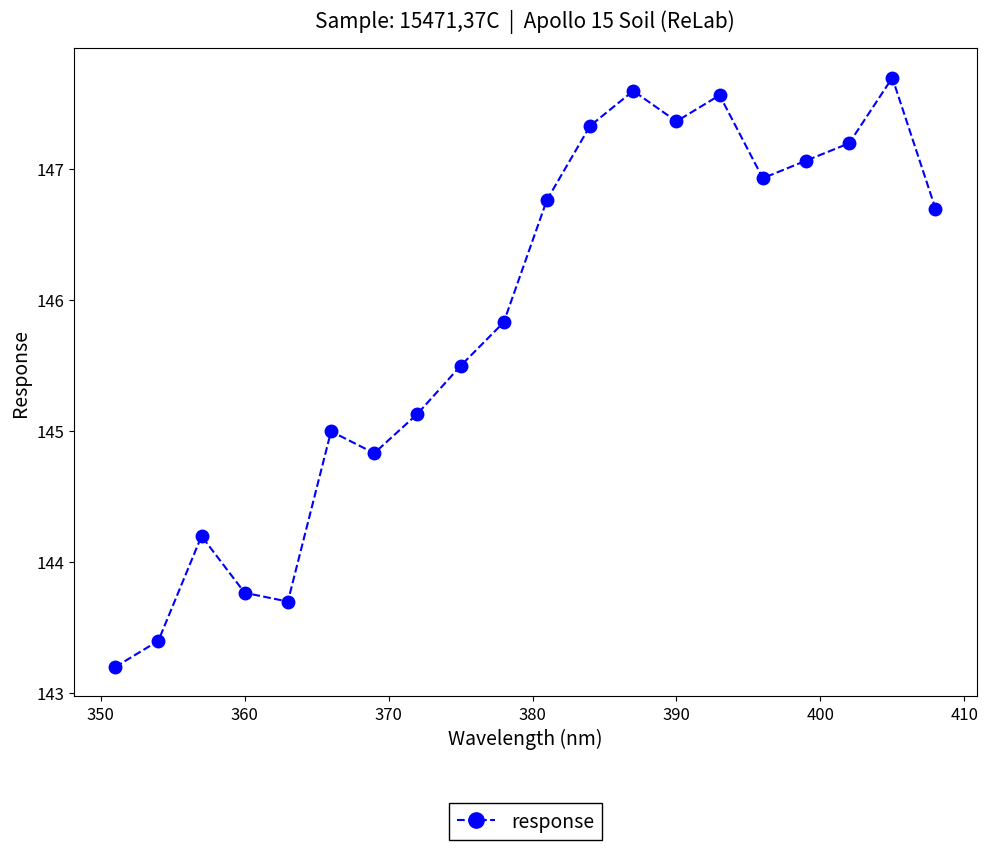

How many values are below 146?

10